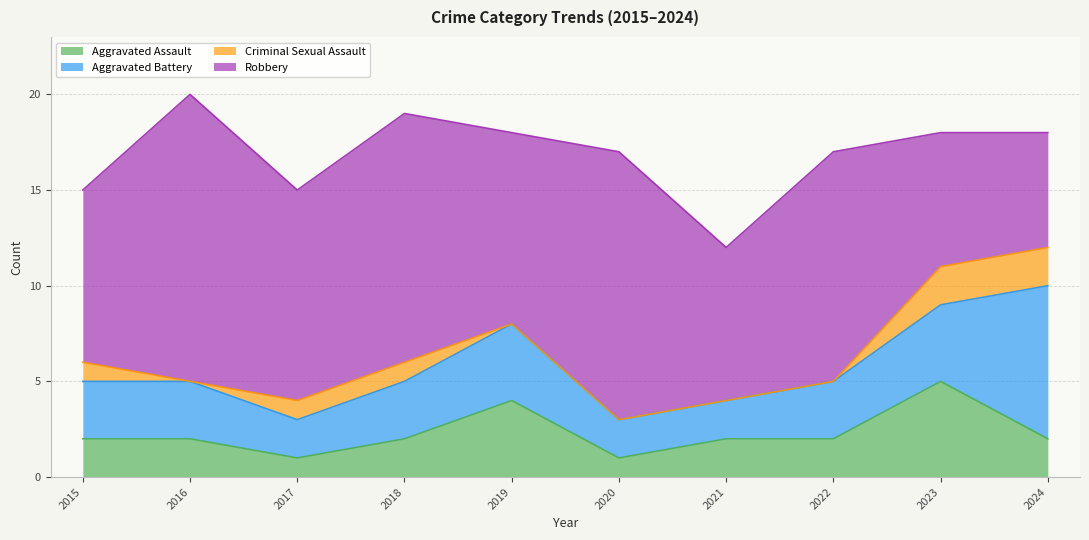

What is the difference between the highest and lowest values at 2016?

15